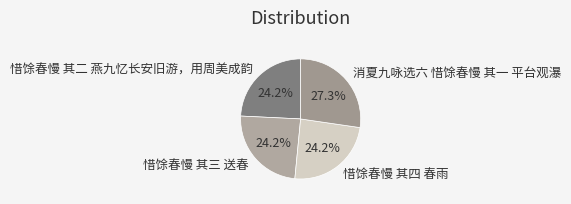

Between 惜馀春慢 其三 送春 and 消夏九咏选六 惜馀春慢 其一 平台观瀑, which is larger?

消夏九咏选六 惜馀春慢 其一 平台观瀑